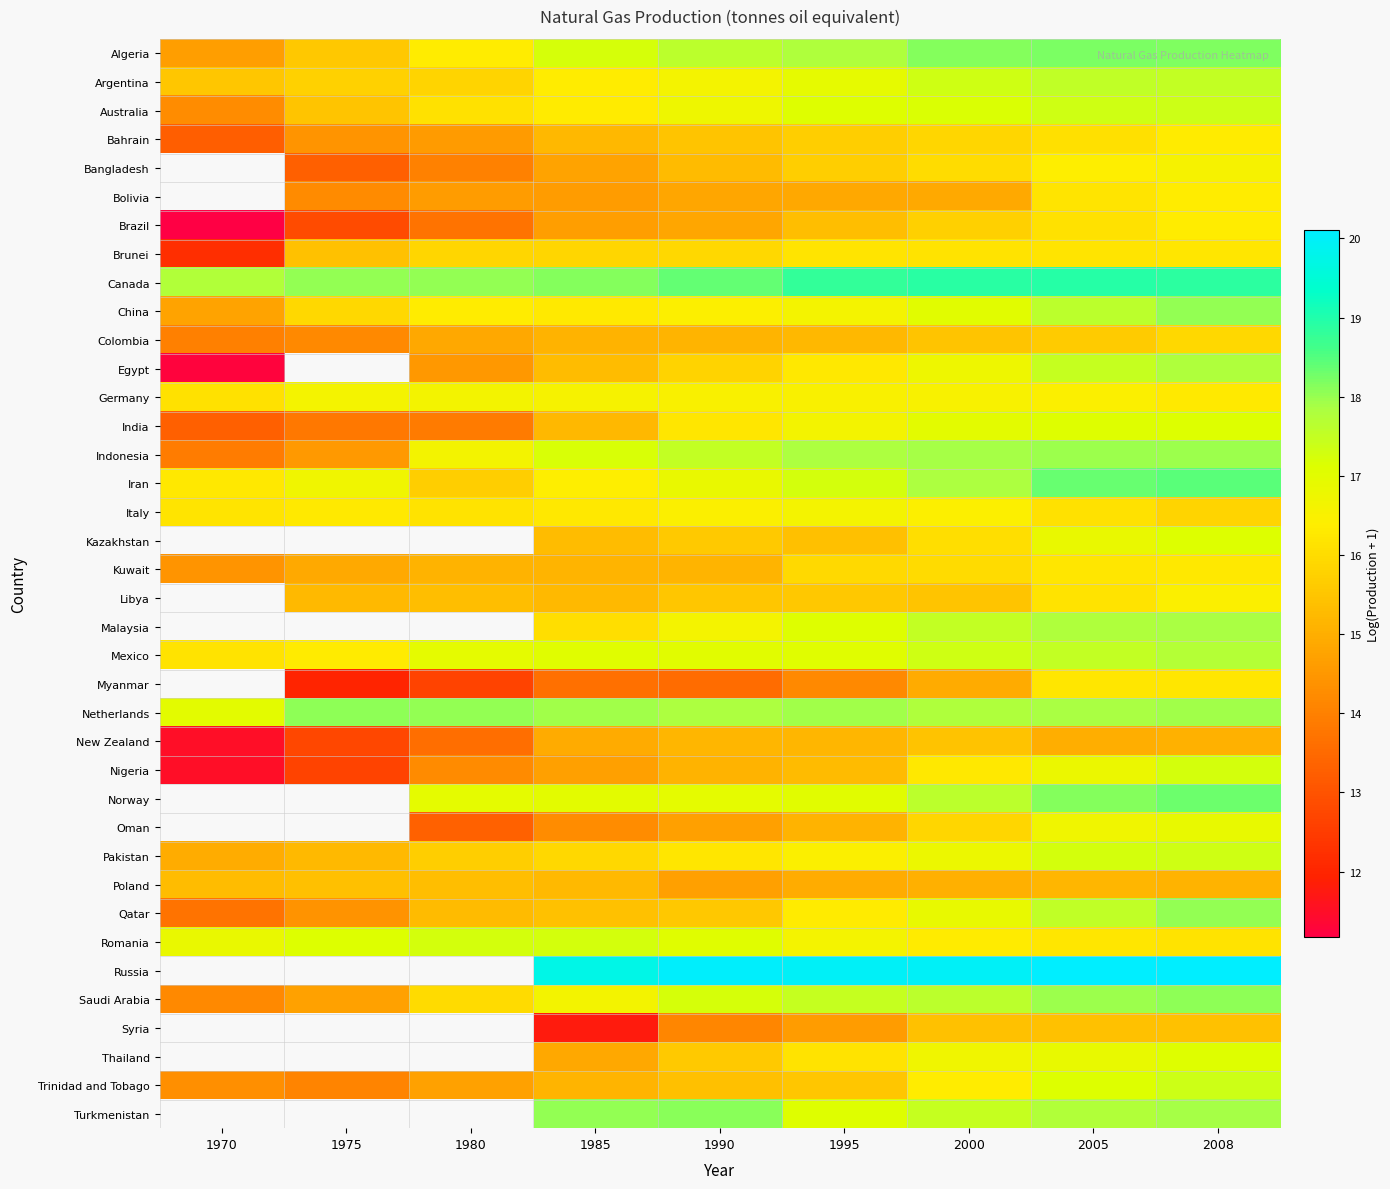

Which series changed the most between 1985 and 2000?

Syria